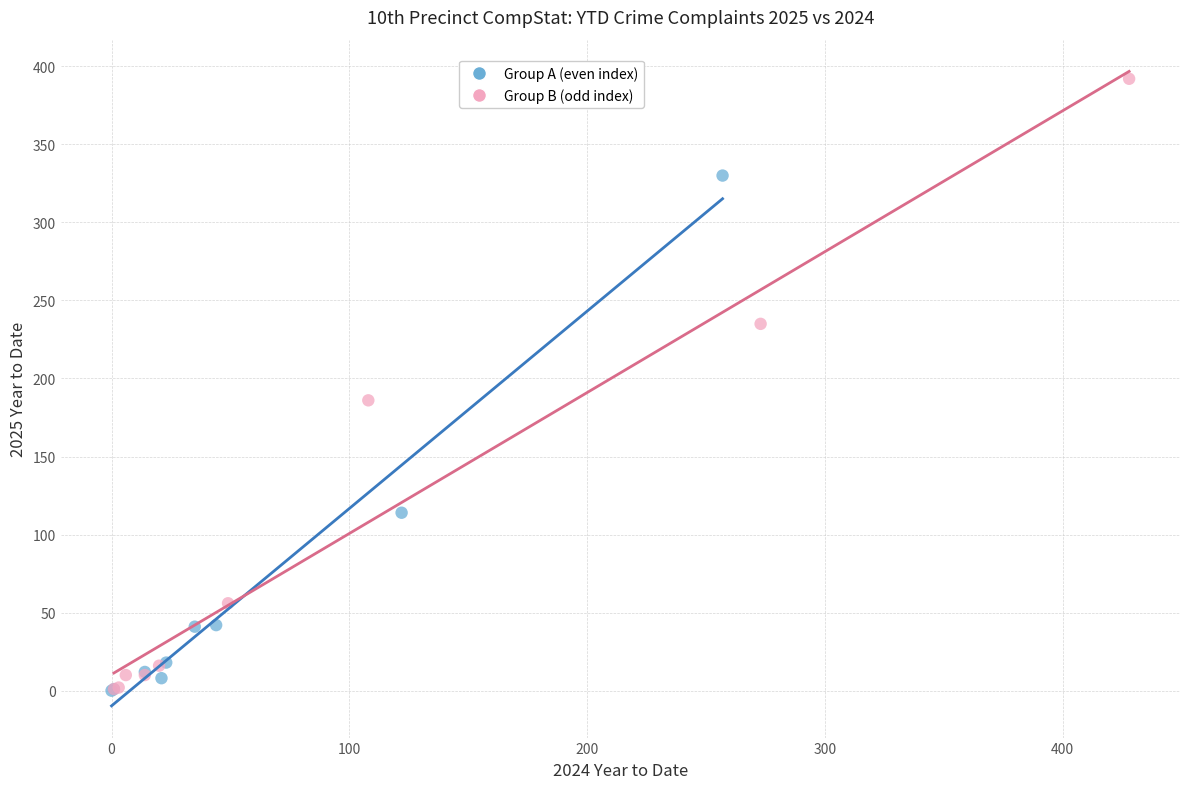

Which series has the widest spread of Y values?

Group B (odd index)